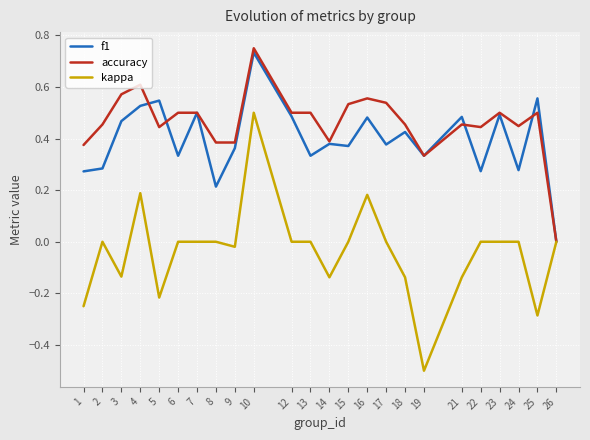

At which category does the chart reach its minimum across all series?

19